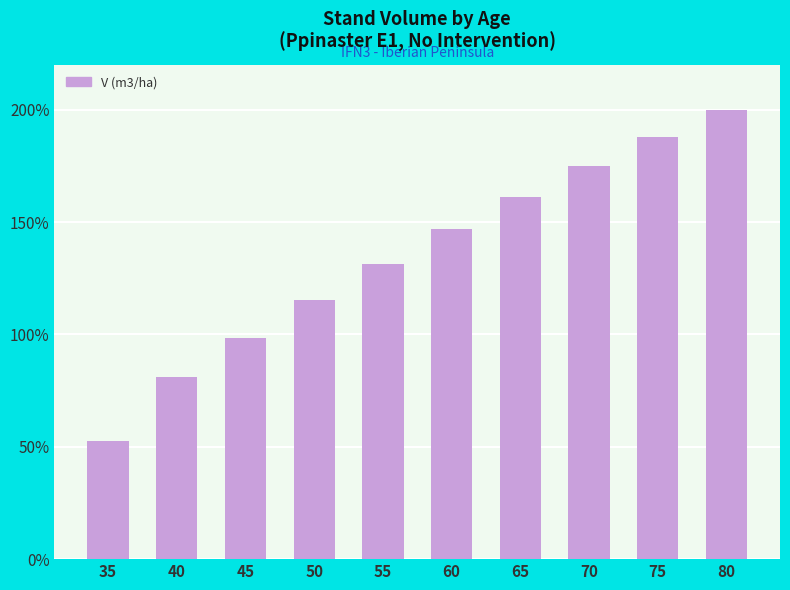

Which label corresponds to the largest value in the chart?

80